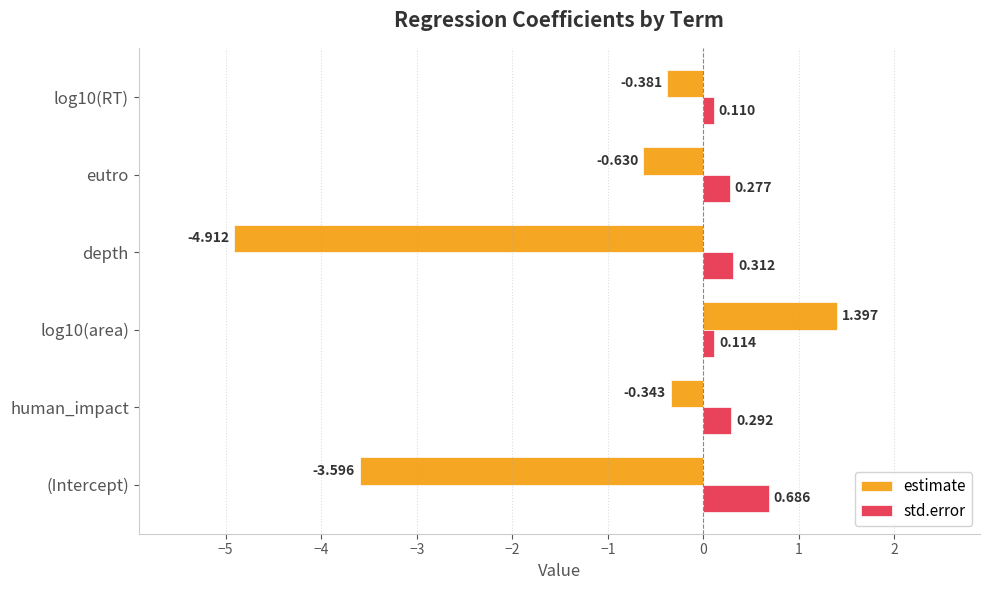

Which series has the largest total across all categories?

std.error